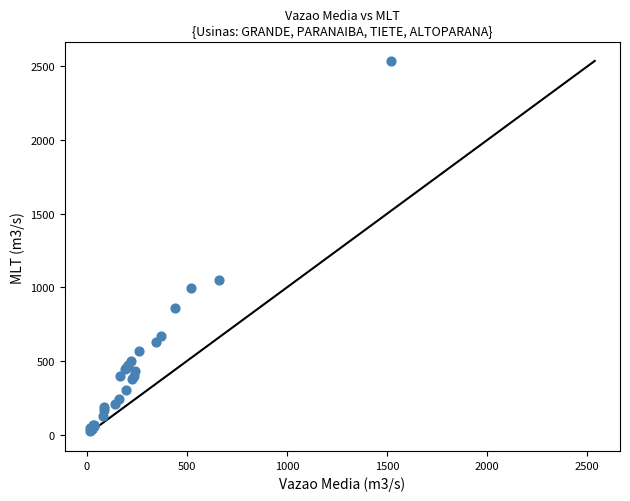

What Y value in the scatter plot is closest to 1280?

1051.5